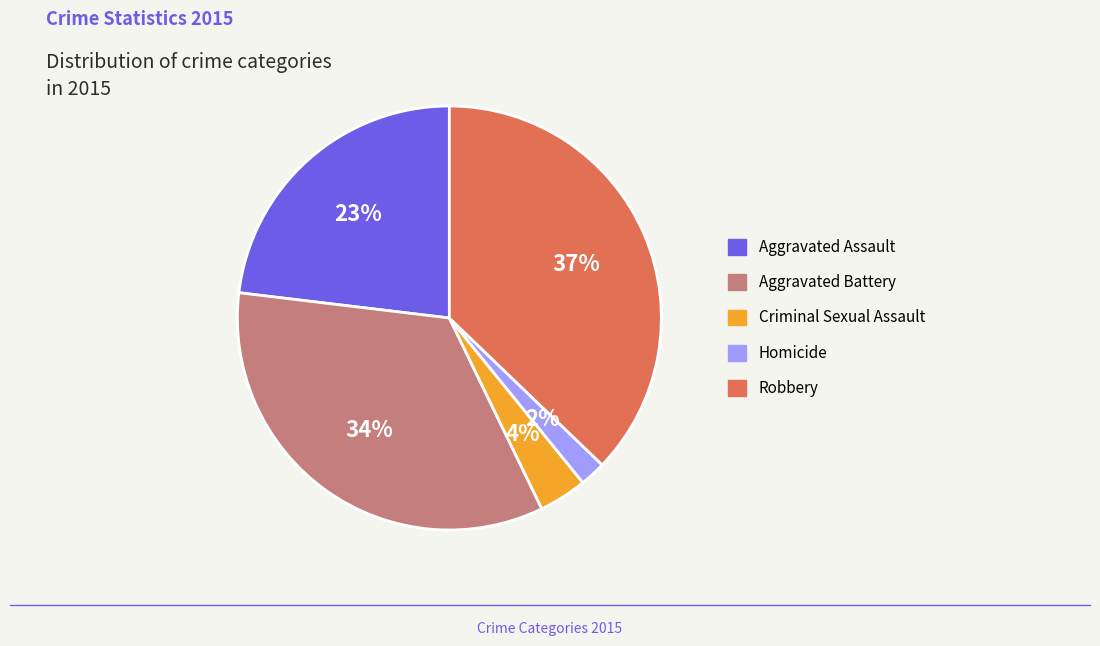

Is it true that Criminal Sexual Assault is 13% of the pie?

False